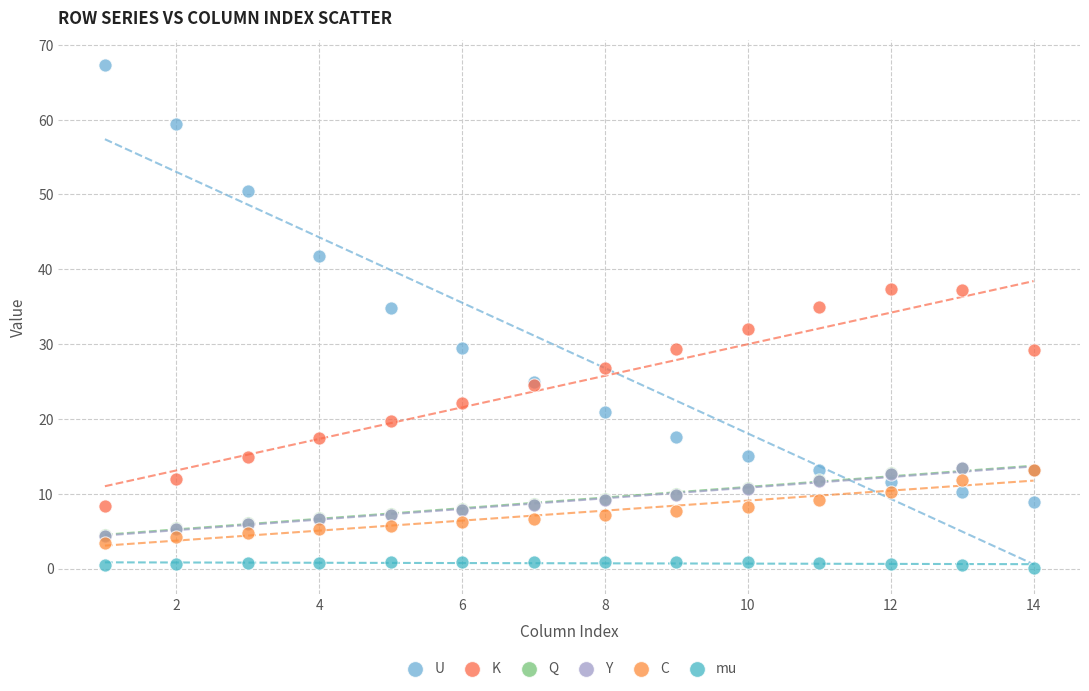

Which series contains the lowest Y value?

mu